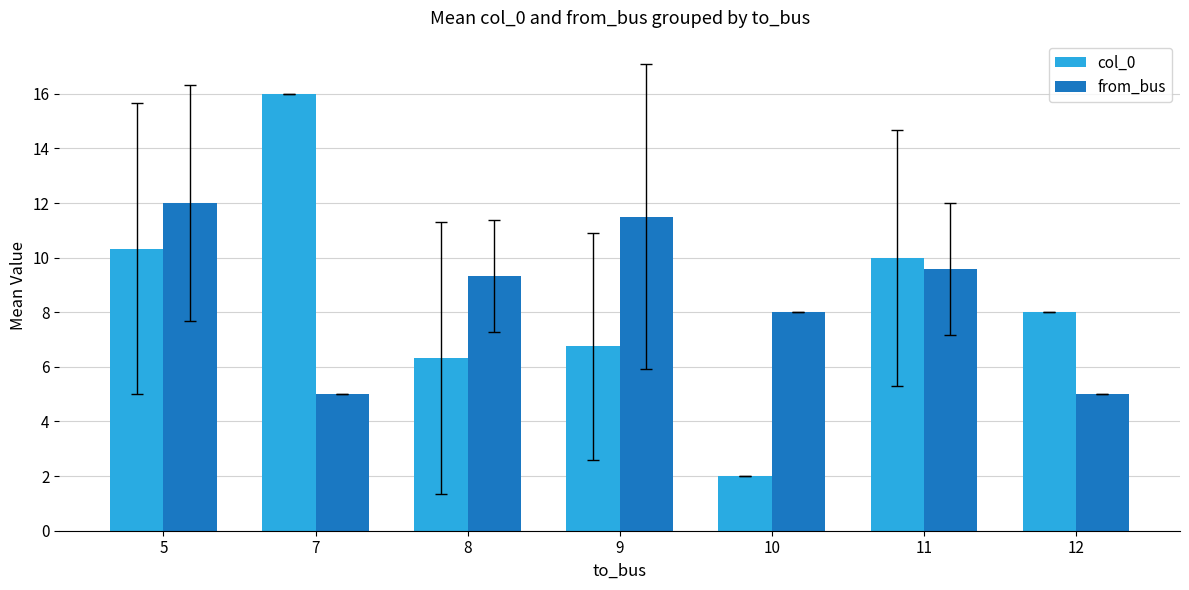

Read the from_bus value at 12.

5.0